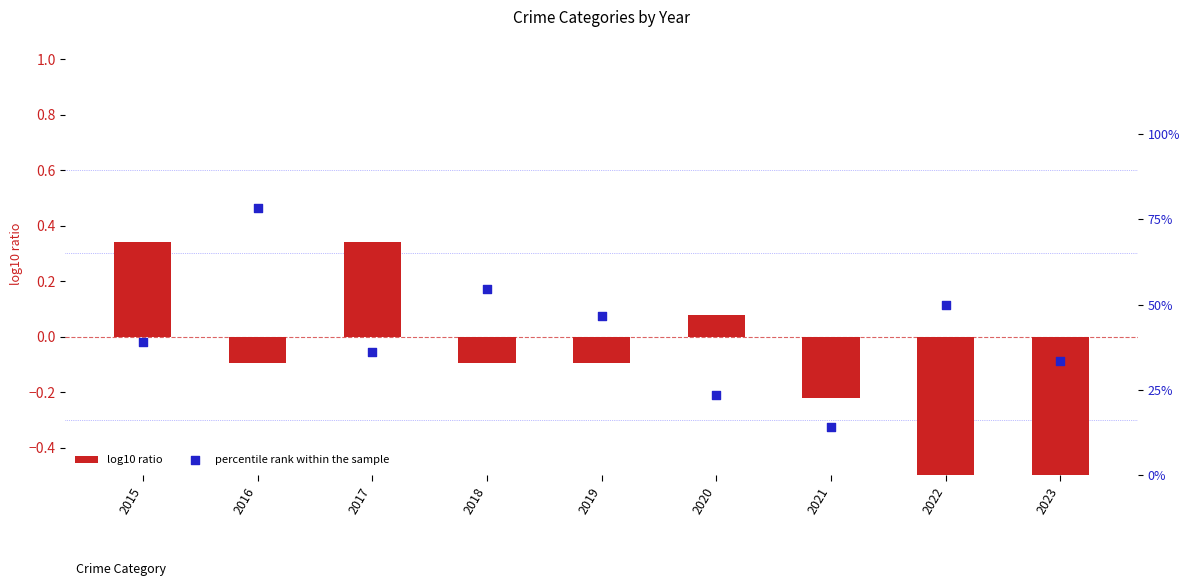

Which series has the largest total across all categories?

percentile rank within the sample